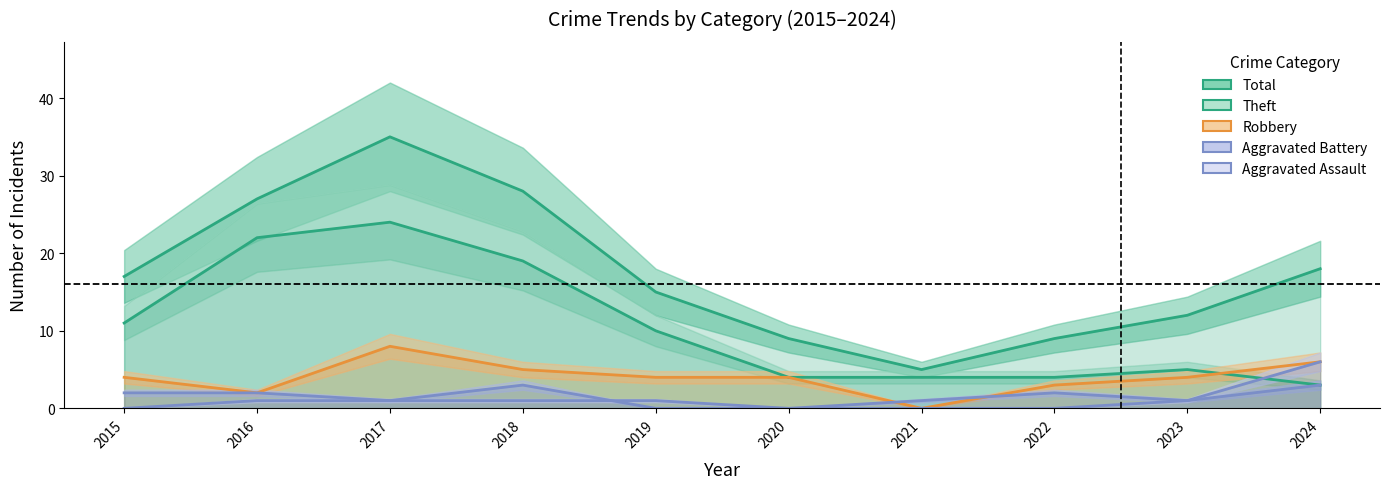

True or false: Robbery and Aggravated Assault cross at least once.

False